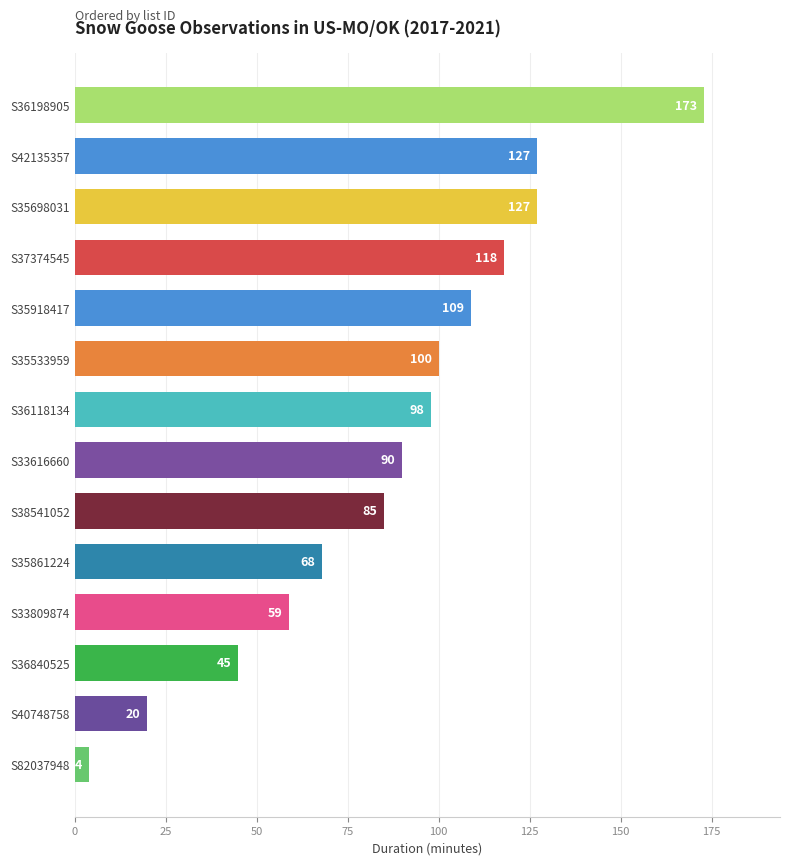

Is it true that the value at S35861224 is 118?

False